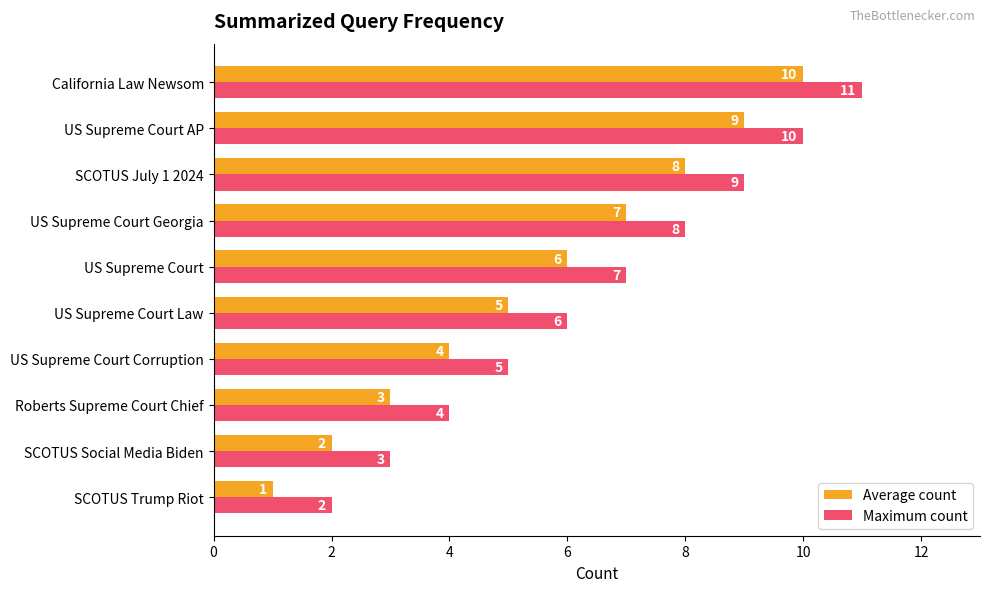

Where is Average count nearest to the value 5?

US Supreme Court Law